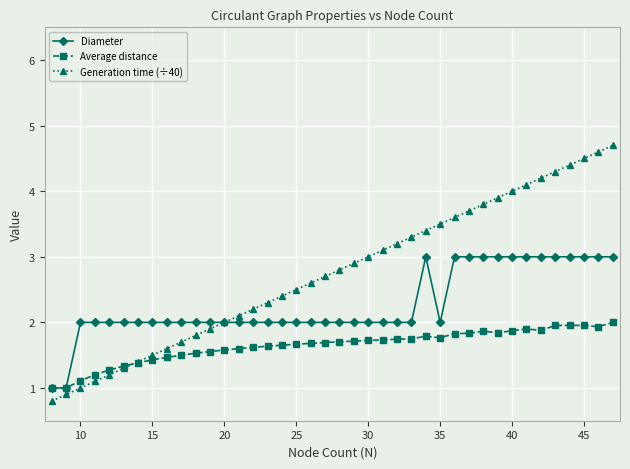

What is the value of the Generation time (÷40) point at the 3rd from the left?

1.0